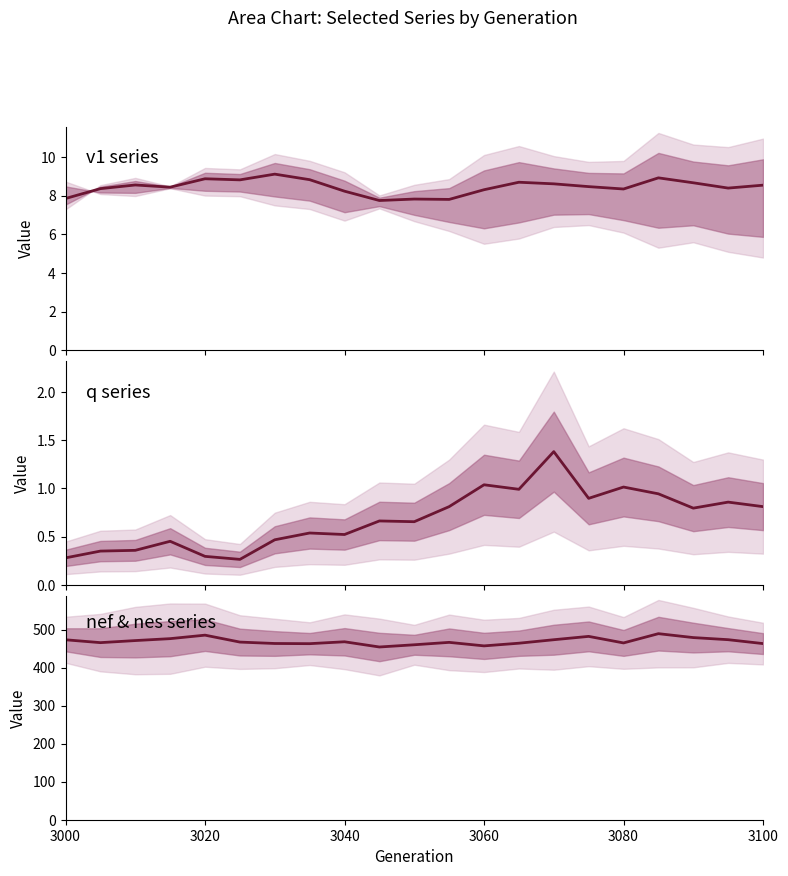

How many values in the nef & nes mid series exceed 467?

11